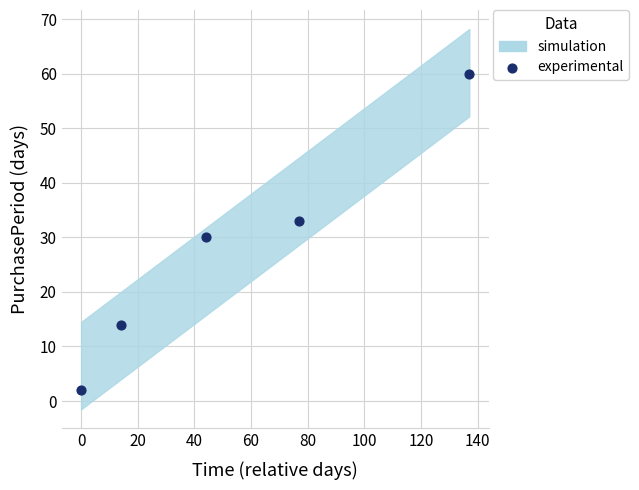

What is the average Y value?

28